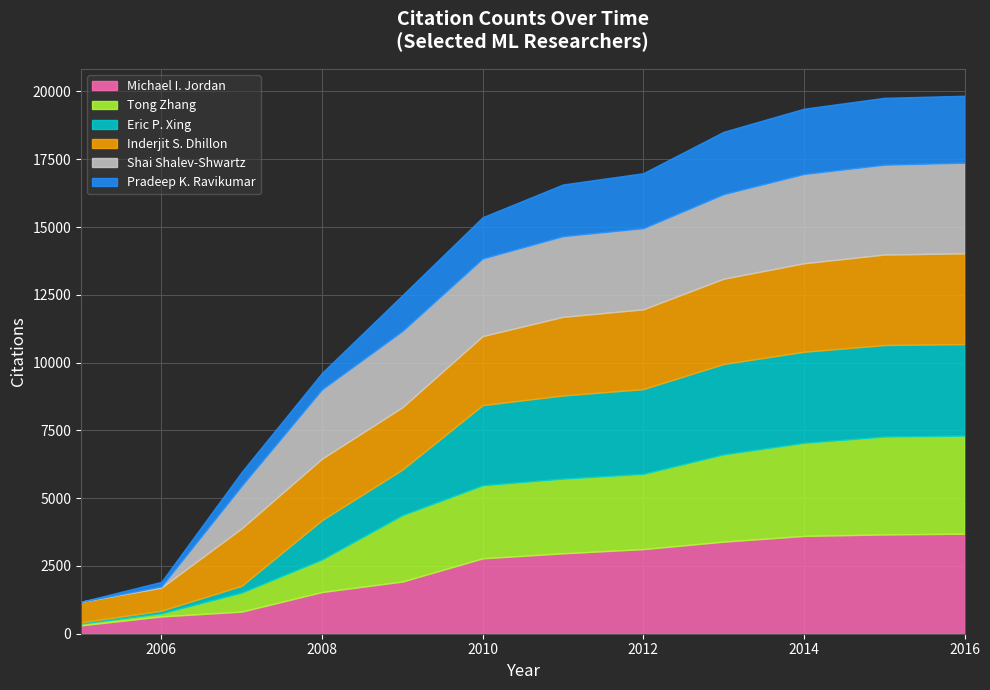

At which category is the sum across all series the highest?

2016